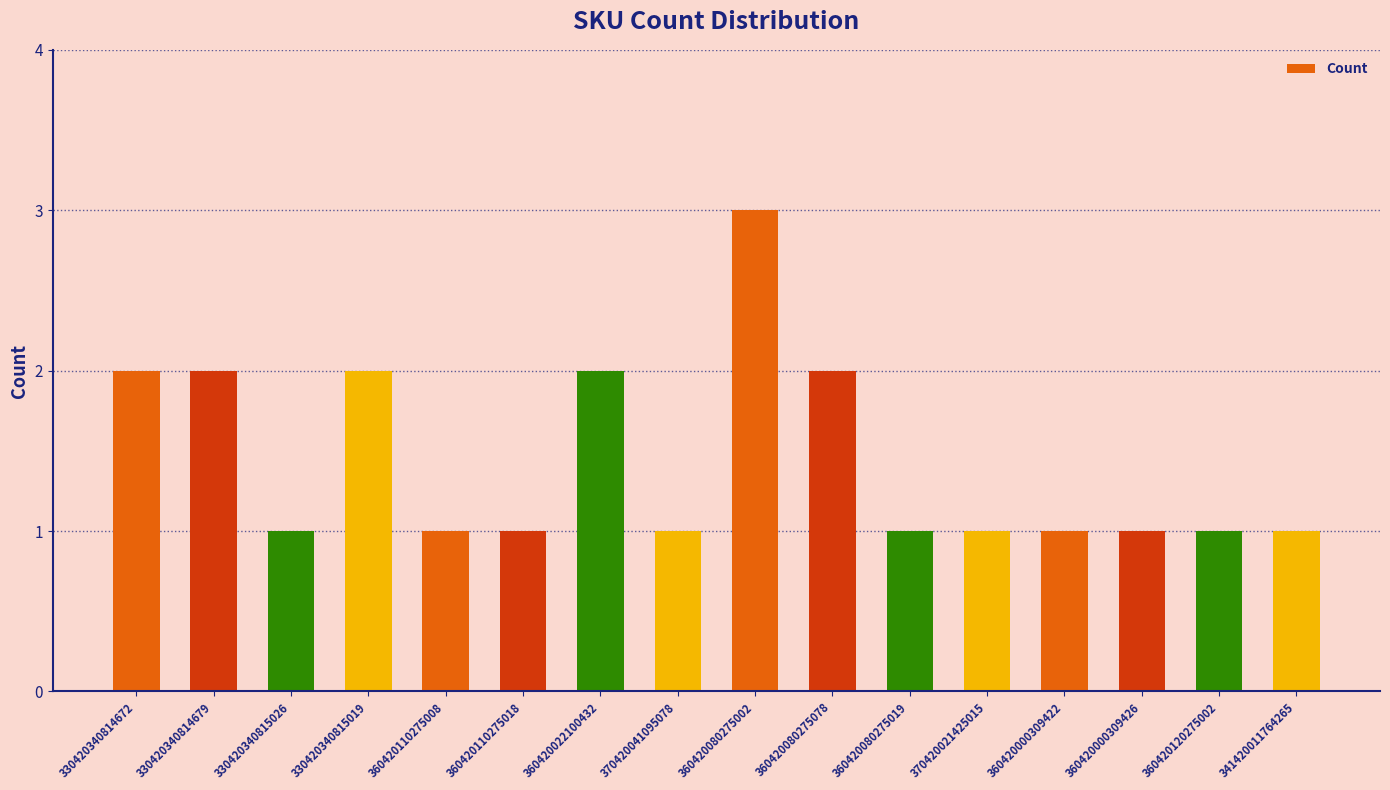

What is the ratio of the value at 360420080275078 to the value at 360420120275002?

2.0